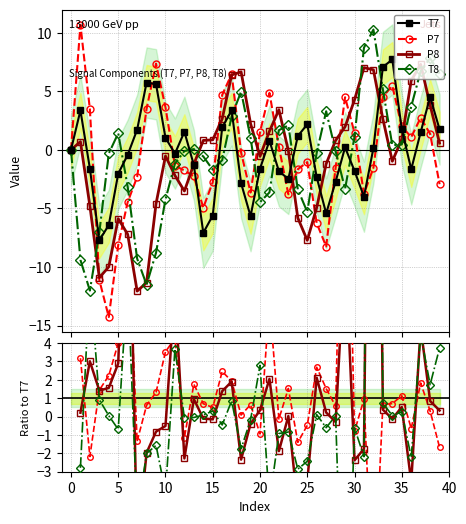

Which label corresponds to the smallest value in the chart?

4